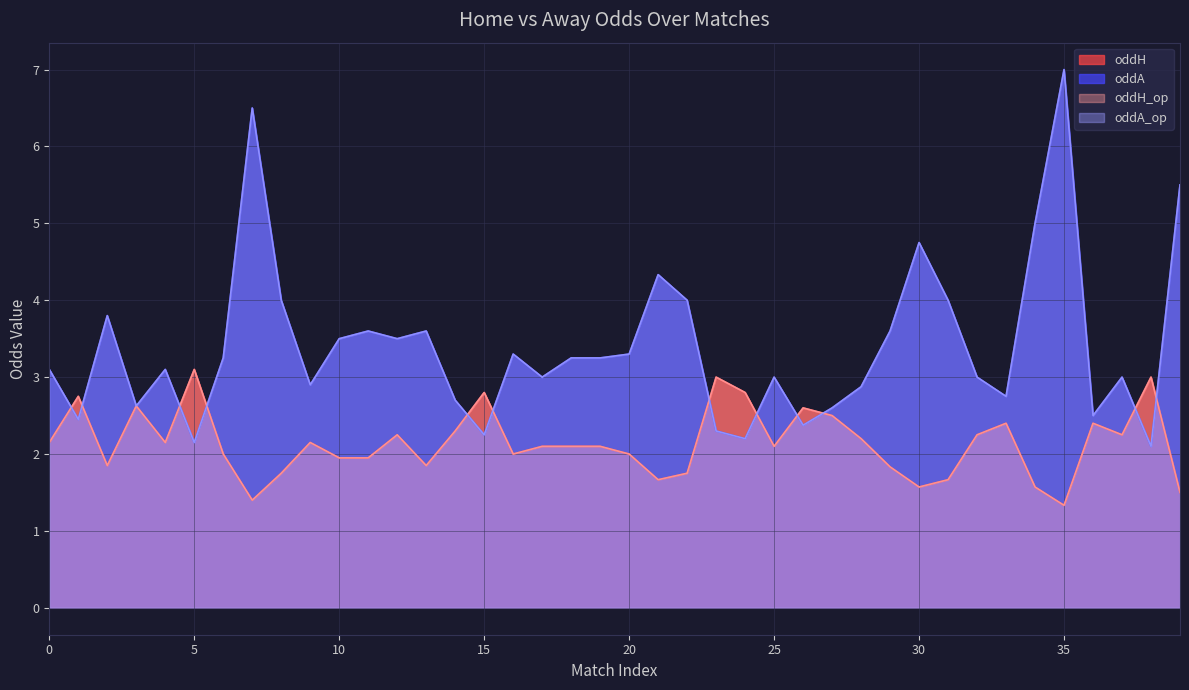

What is the minimum value shown in the chart?

1.3